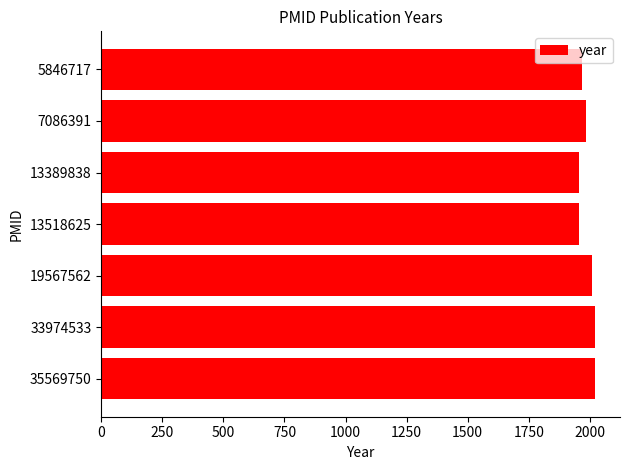

What is the smallest value displayed?

1956